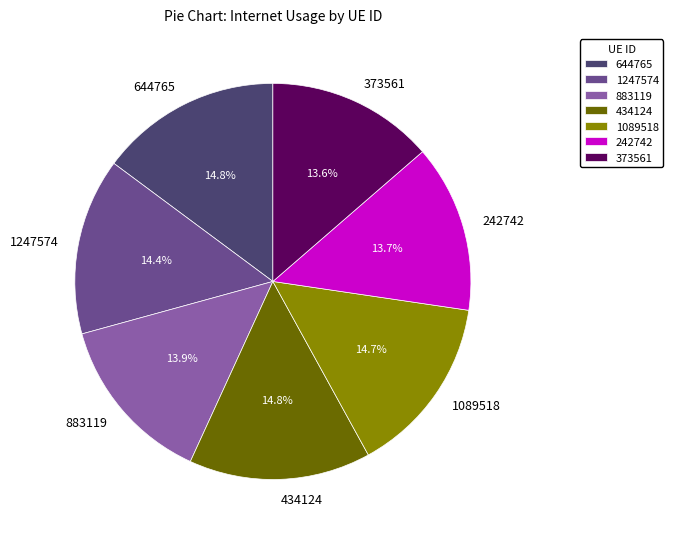

True or false: 644765 accounts for 10% of the total.

False